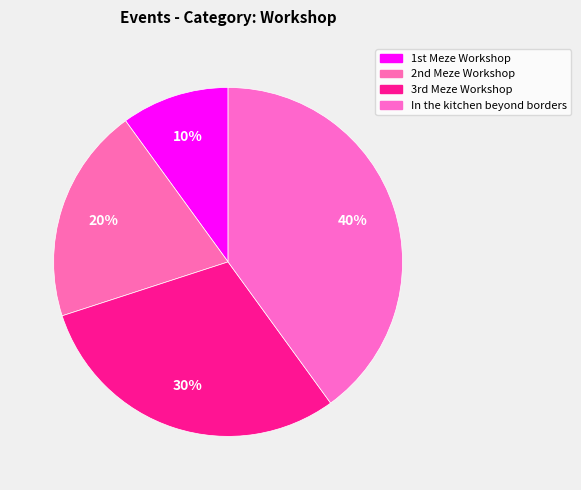

What is the largest slice in the pie chart?

In the kitchen beyond borders